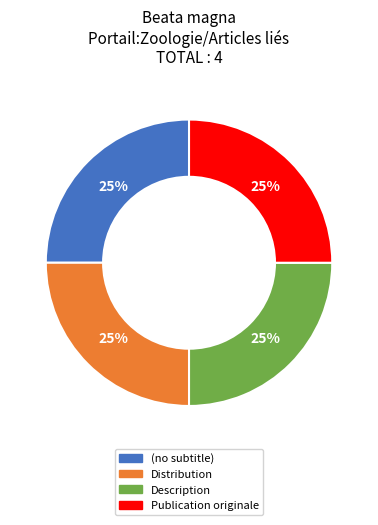

To the nearest percent, what is the average slice percentage?

25%